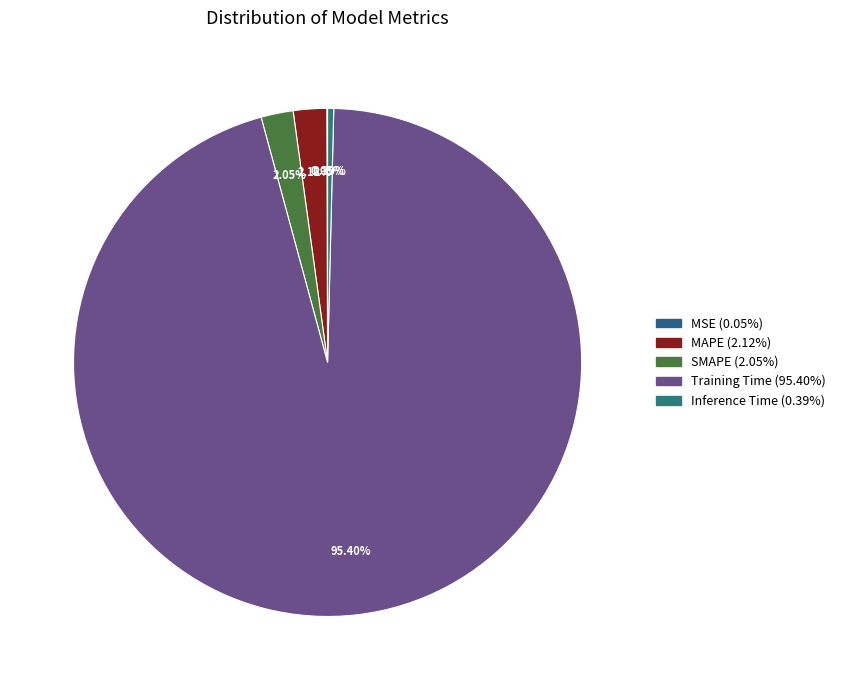

Combined, what portion of the pie is Inference Time and MAPE?

2.5%